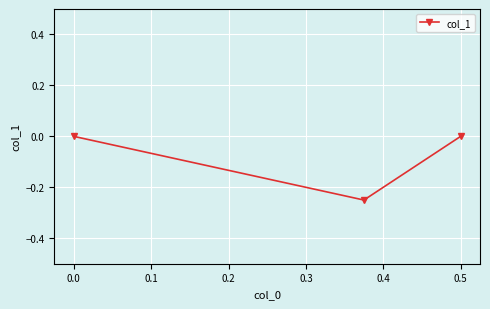

How many values are below zero?

1